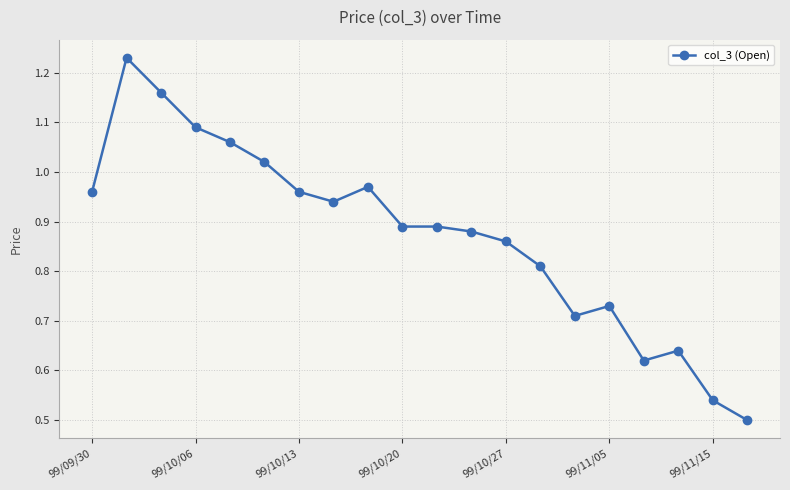

True or false: the data has more than 0 interior local peaks.

True